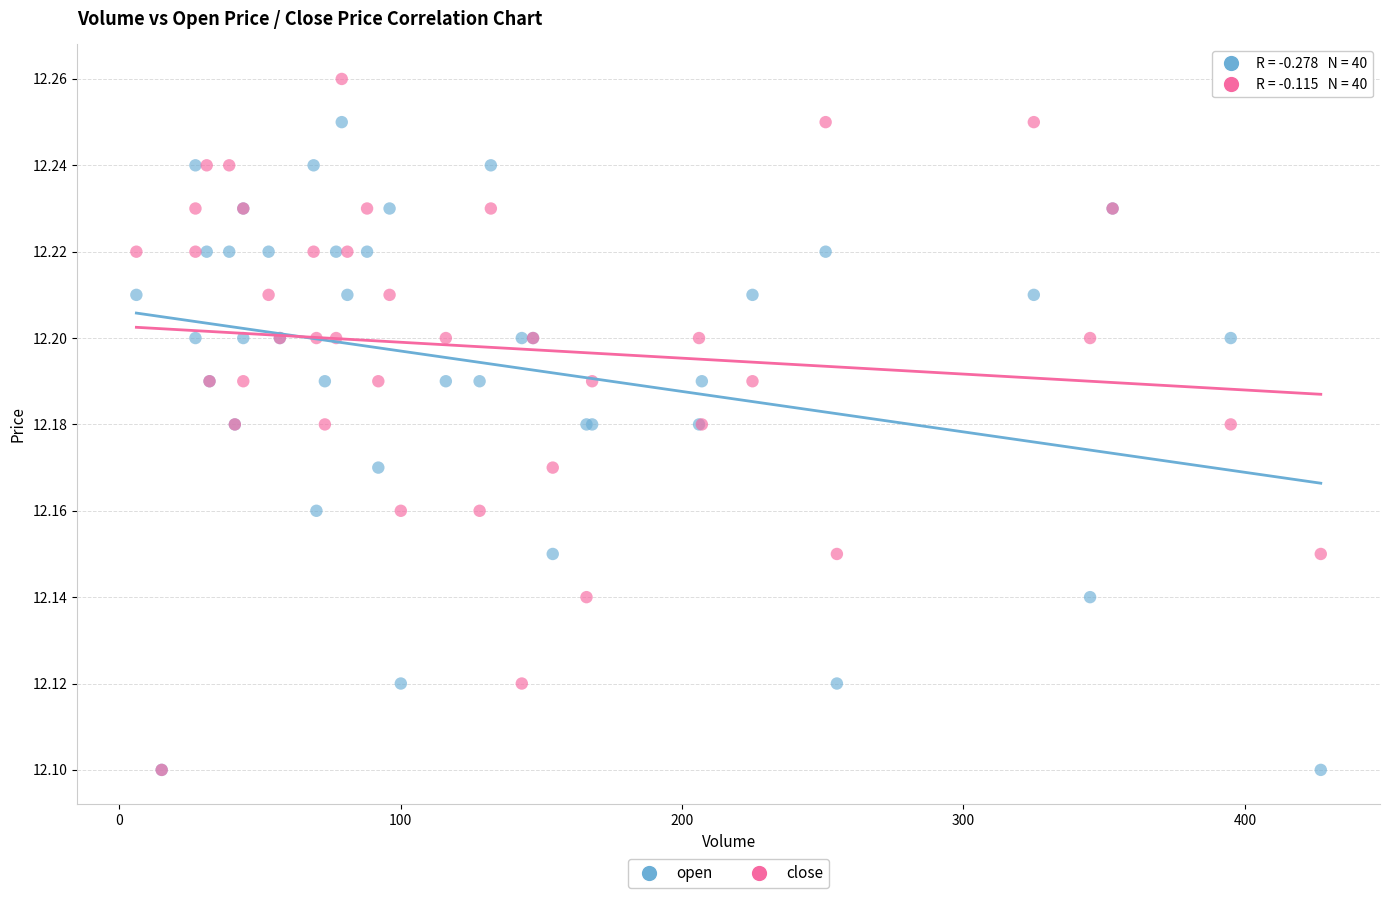

What are all the series names shown in the legend?

open, close